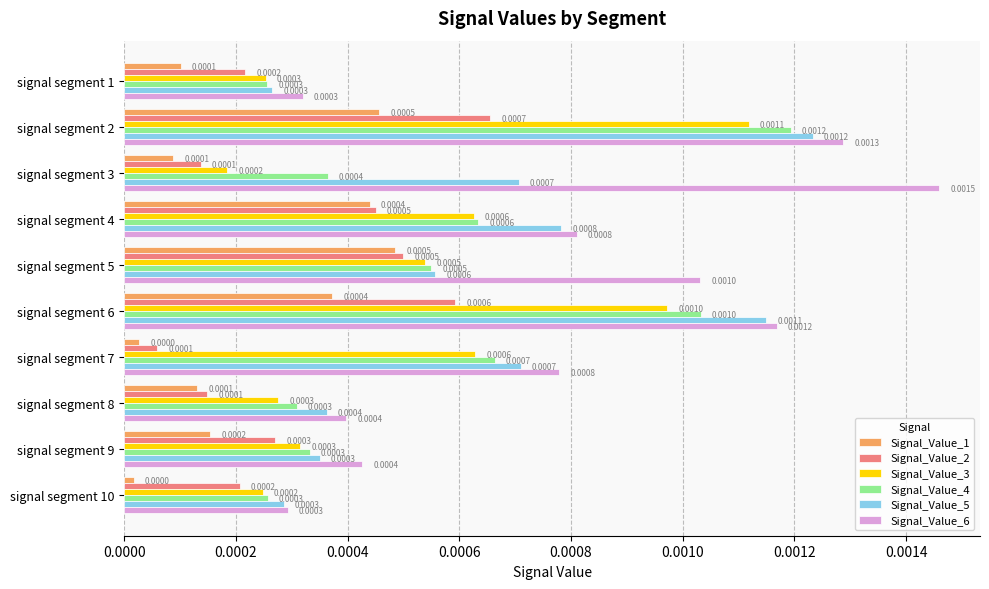

Is the value of Signal_Value_4 at signal segment 1 greater than the value of Signal_Value_1 at signal segment 2?

No